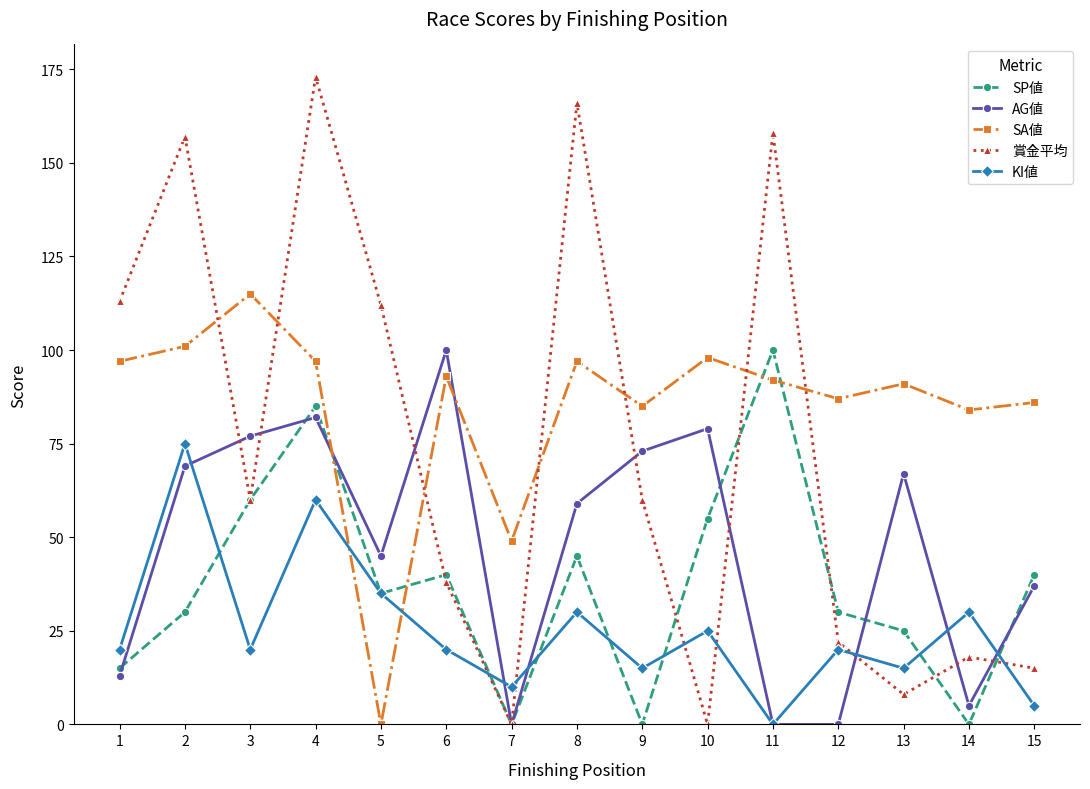

At which category does KI値 reach its first local valley?

3